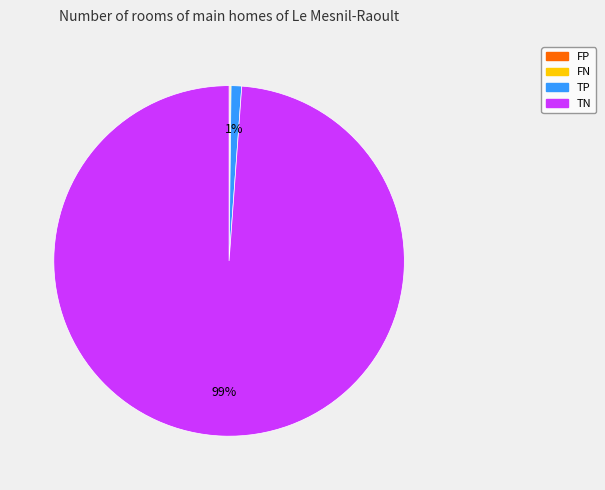

To the nearest percent, what percentage of the pie is TP?

1%